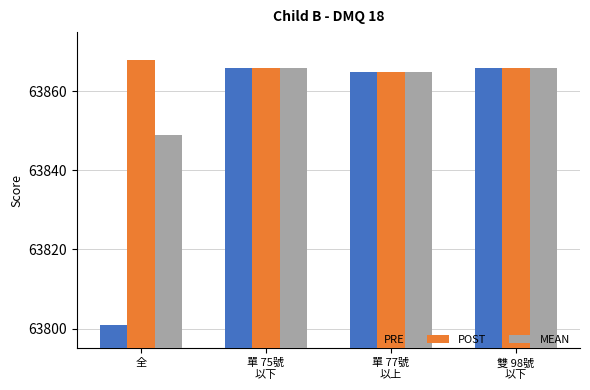

Which series has the largest total across all categories?

POST